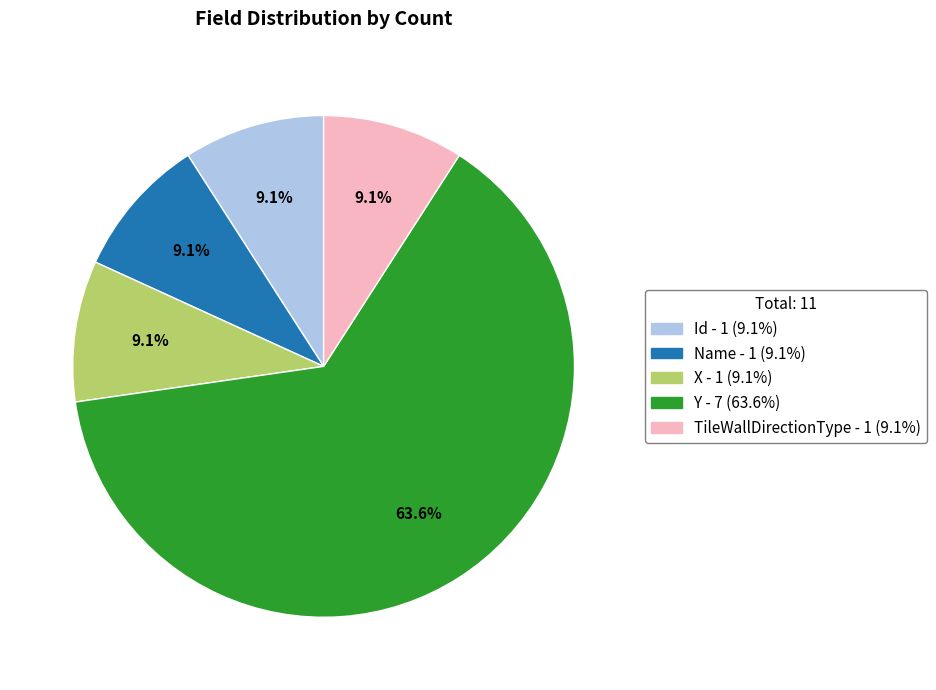

Which slice is the largest?

Y